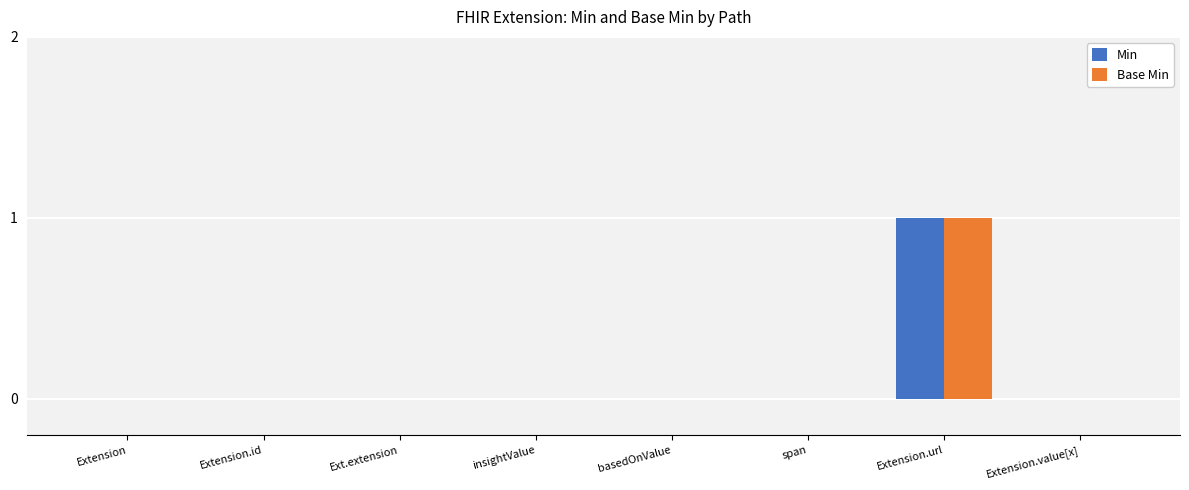

The value of Base Min at Extension is -1. True or false?

False